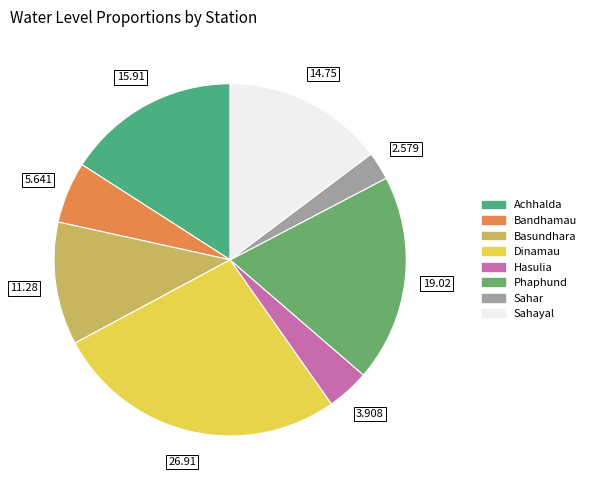

Which slice is the smallest?

Sahar